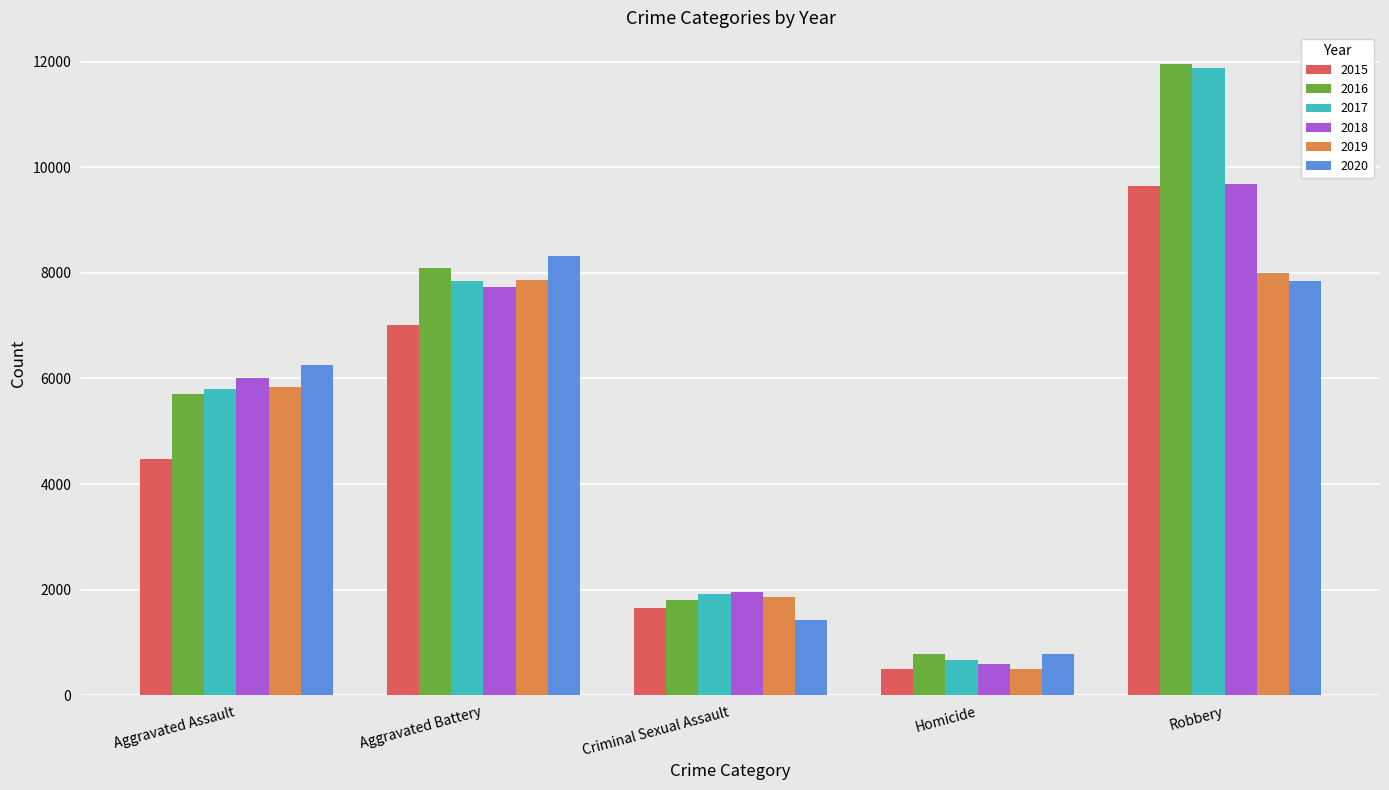

Count the number of categories in the chart.

5